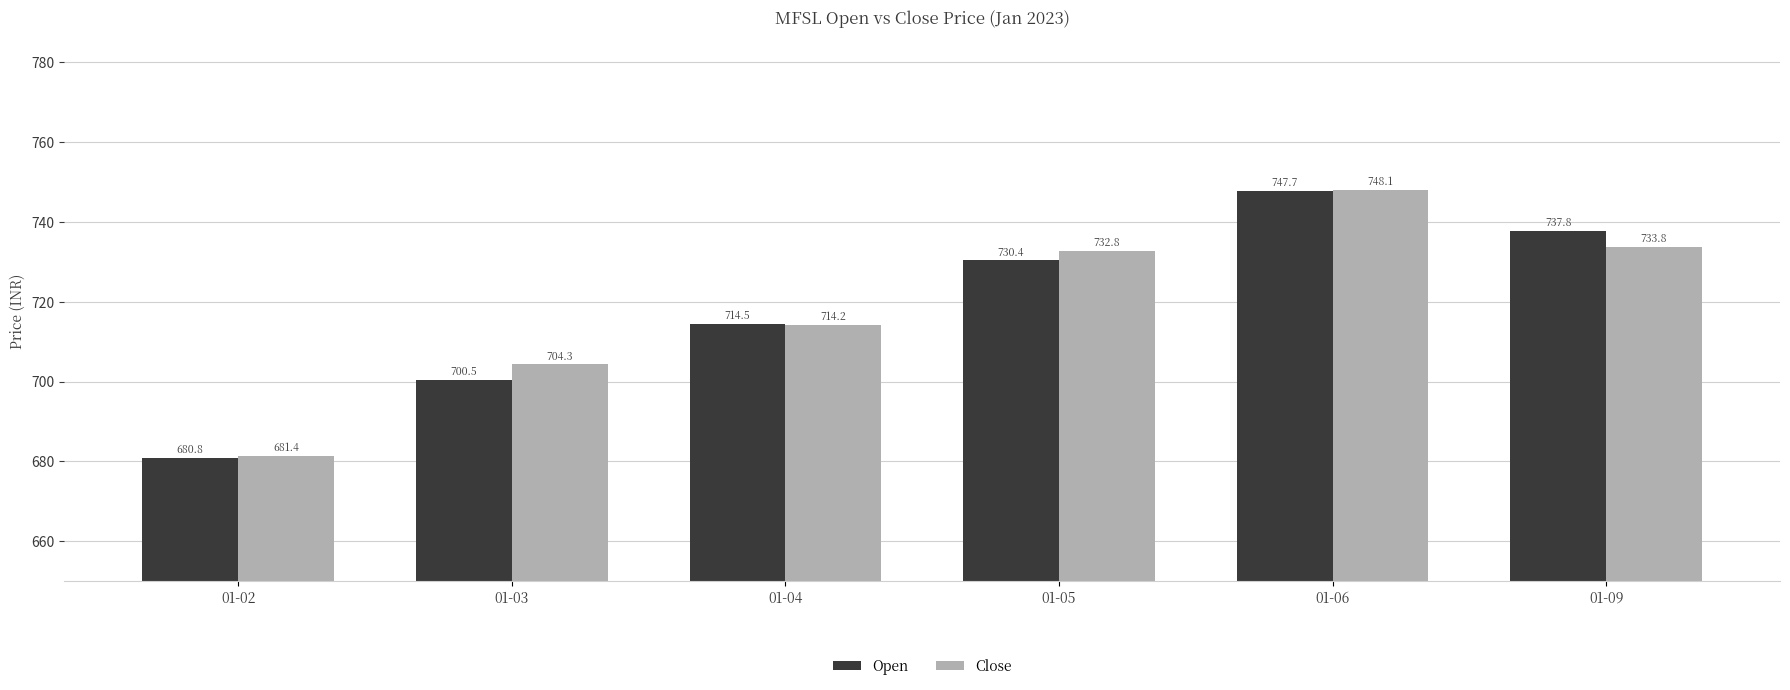

At which category is the sum across all series the highest?

01-06